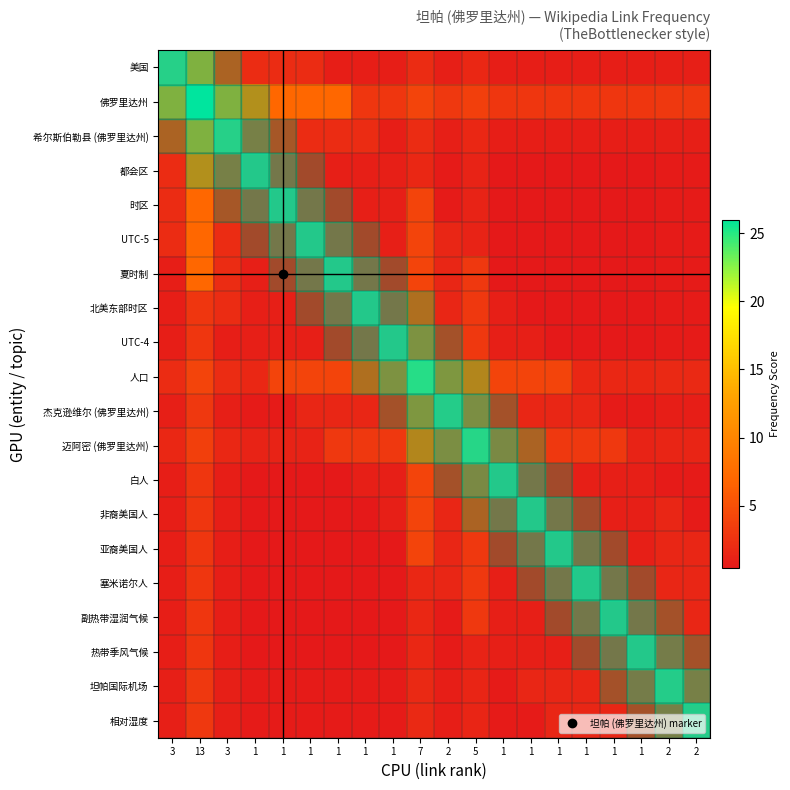

At which category is the sum across all series the highest?

13